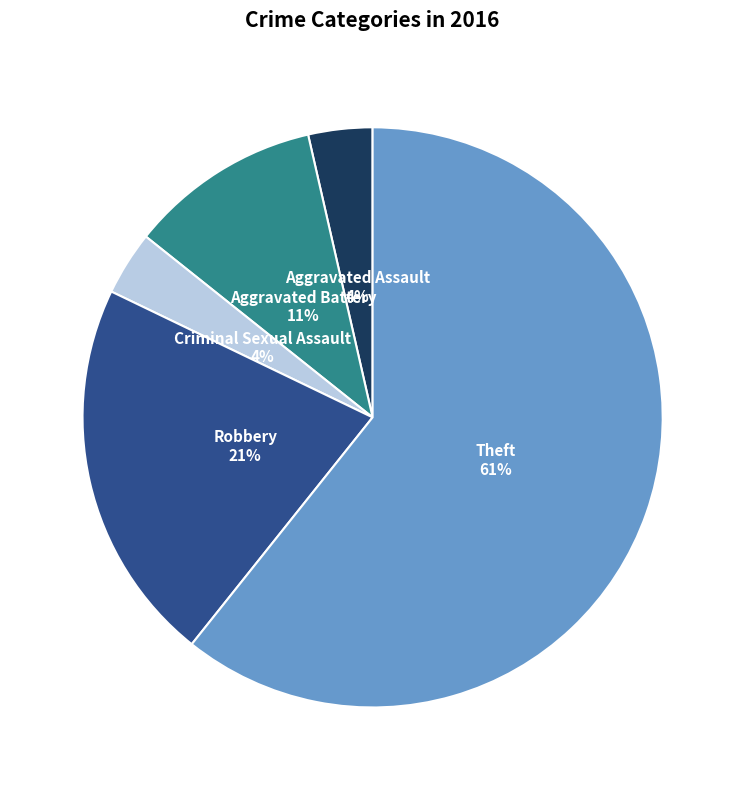

Does Theft account for over 50% of the chart?

Yes